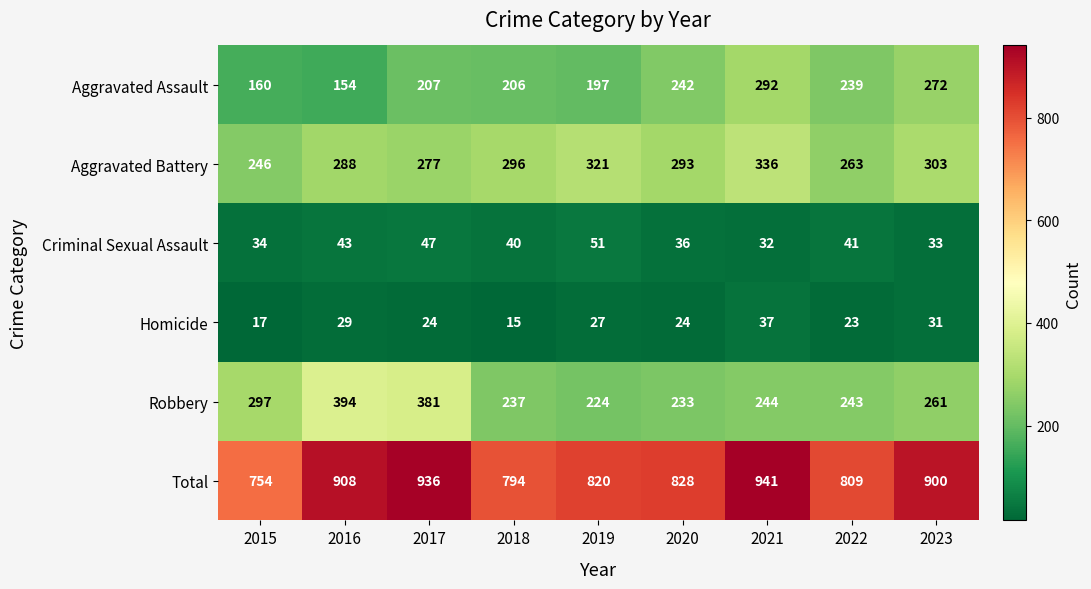

How many distinct data groups are displayed?

6